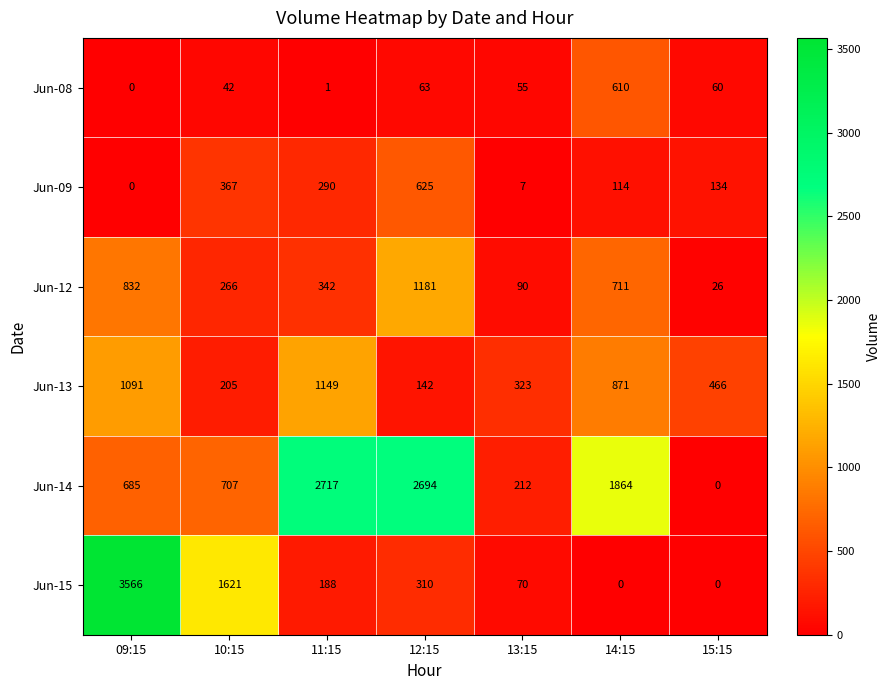

Which series has the largest range (max minus min)?

Jun-15